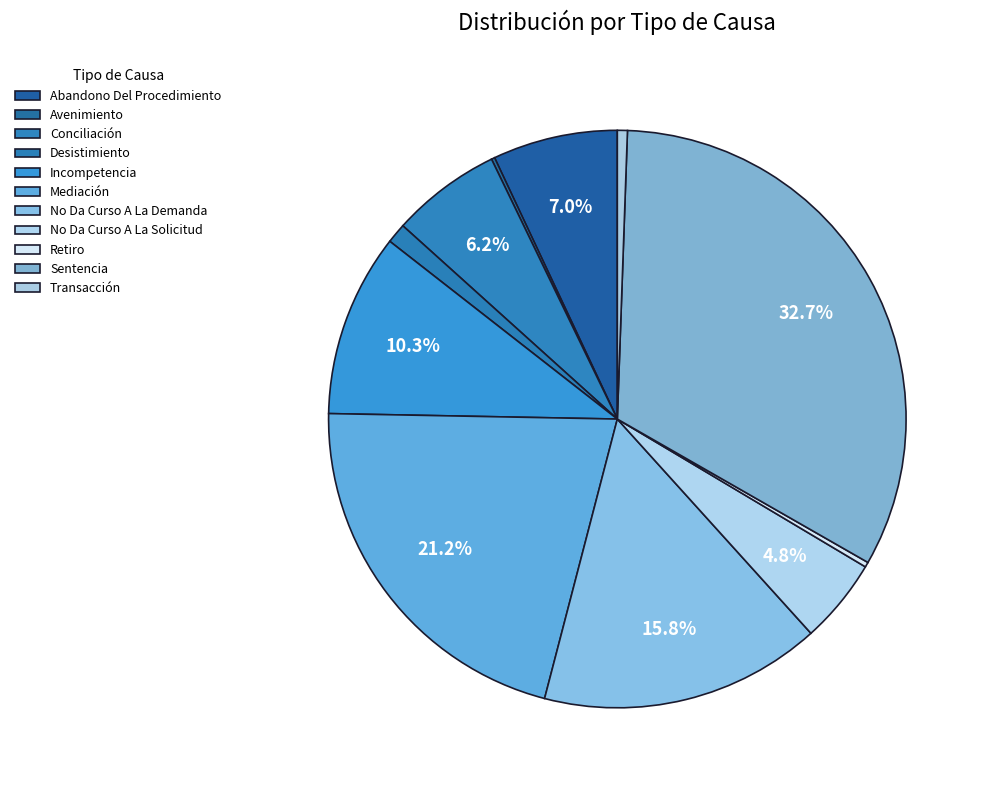

How many slices are in this pie chart?

11